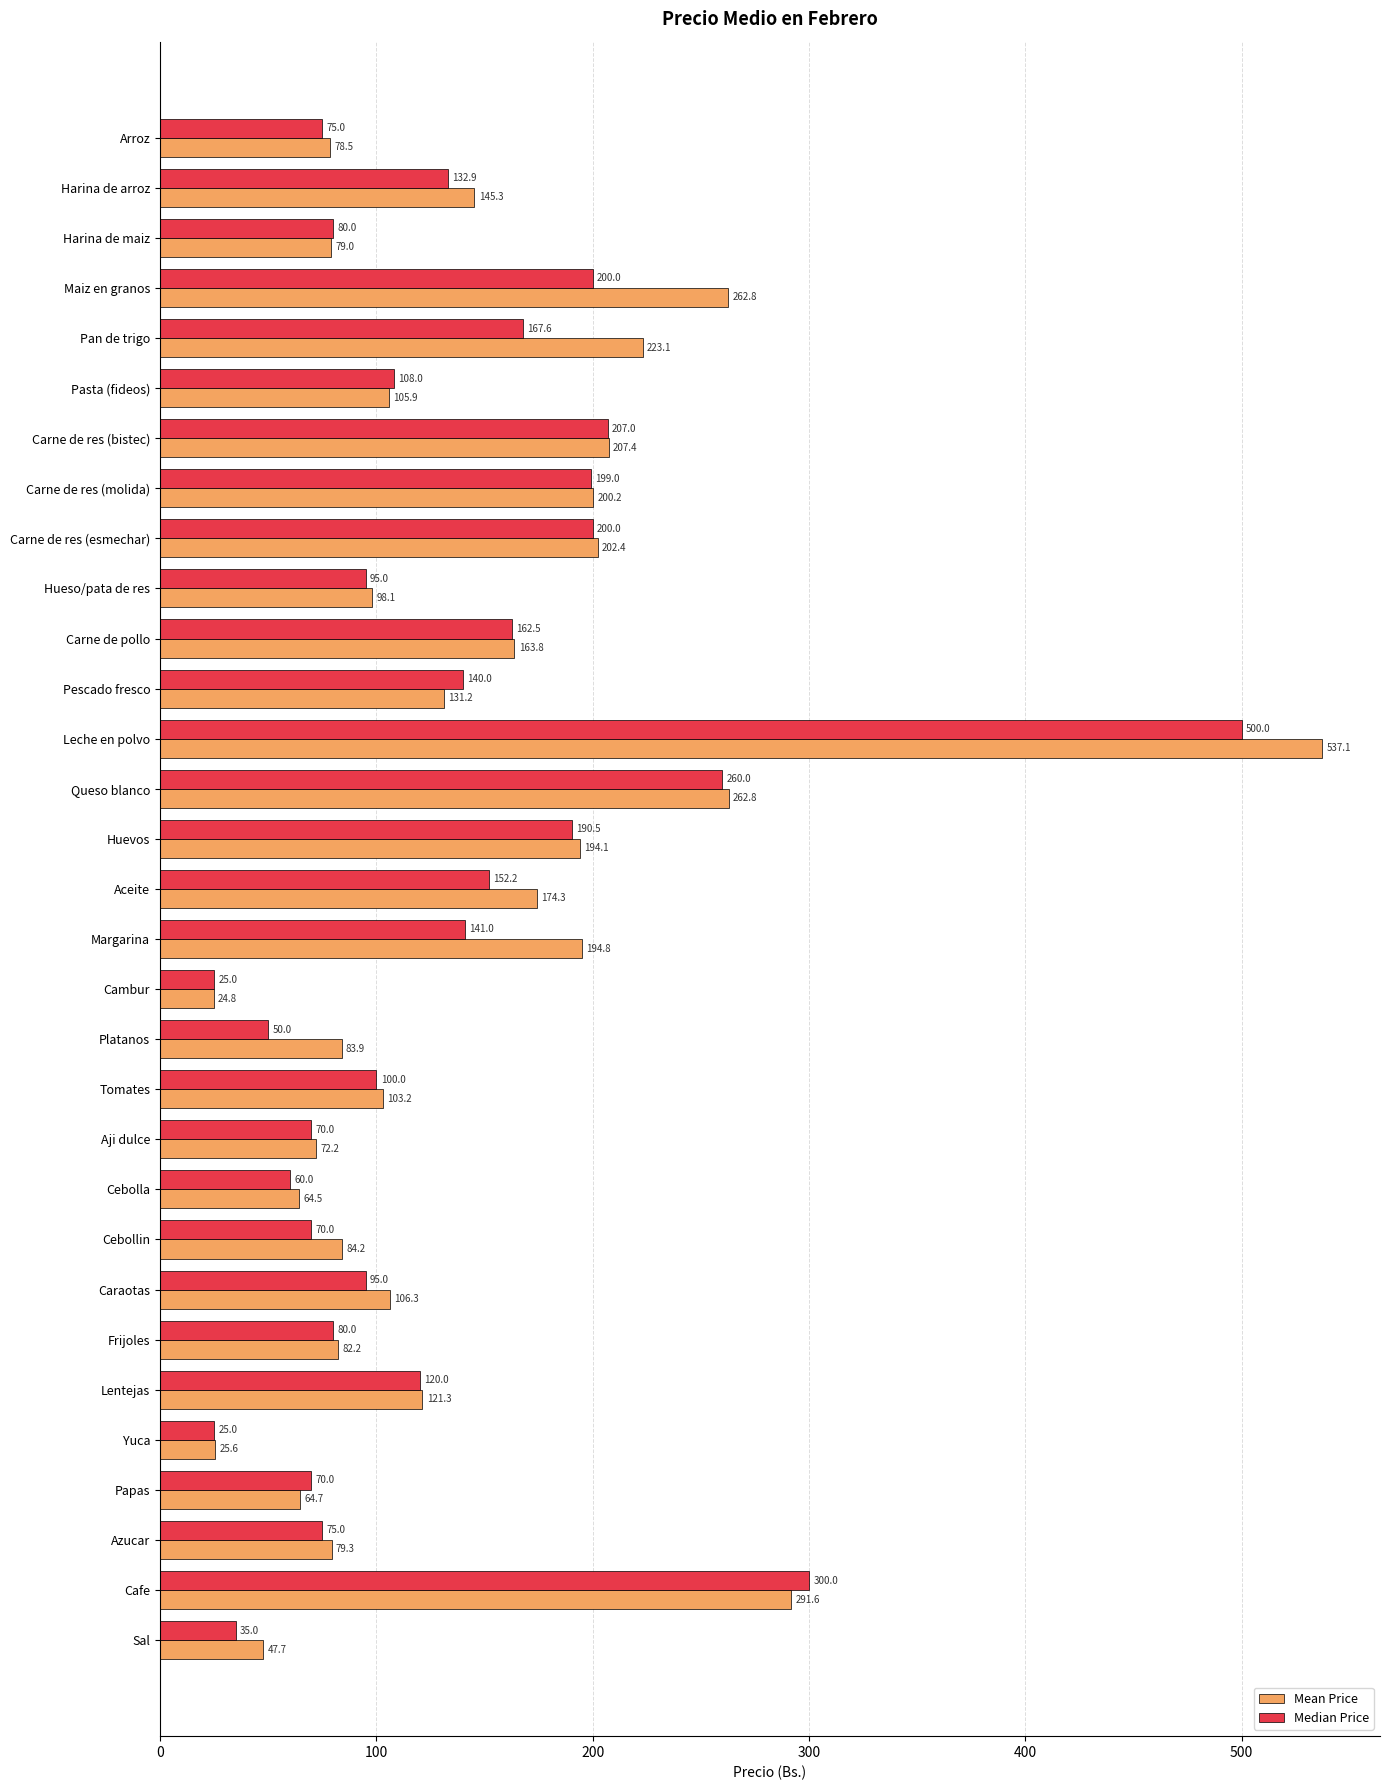

What is the smallest value displayed?

24.8